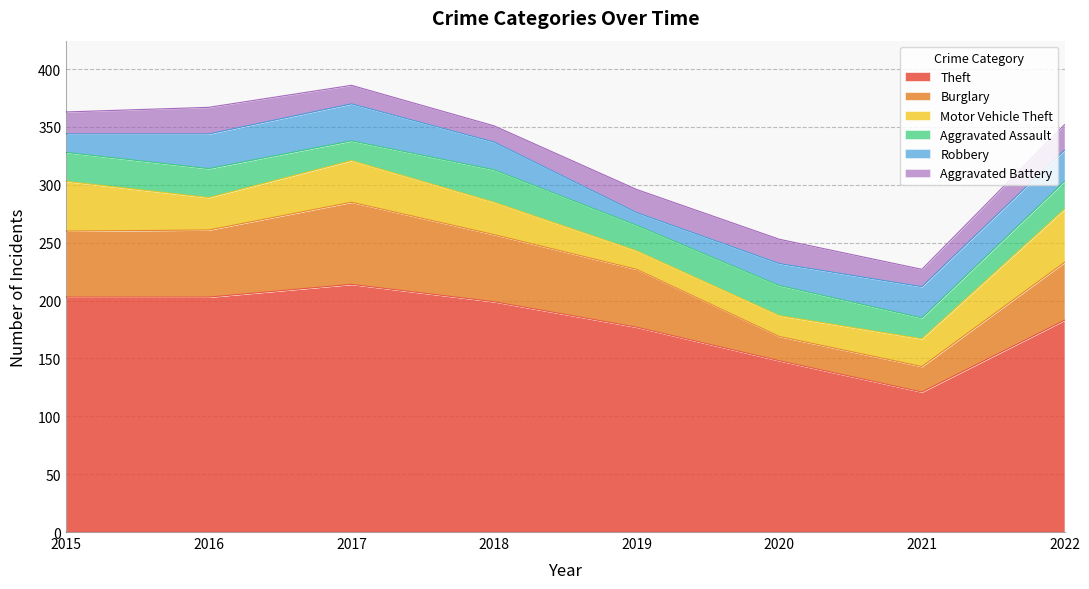

Is it true that Burglary equals 71 at 2017?

True